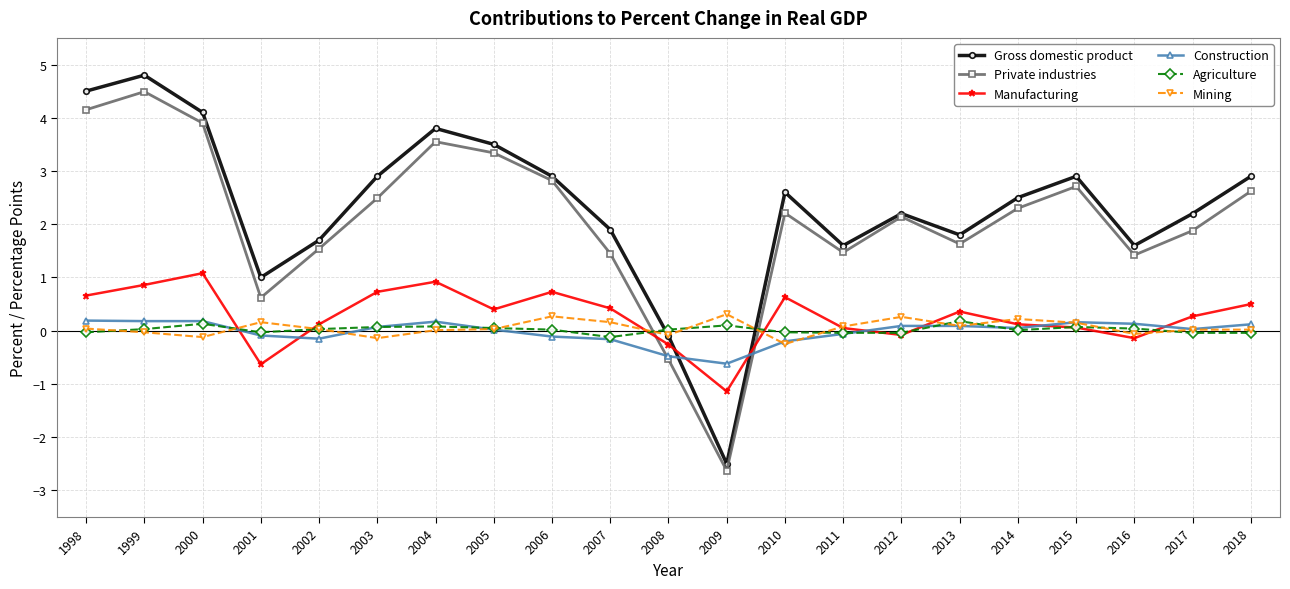

Is it true that Construction equals -0.2 at 2010?

True